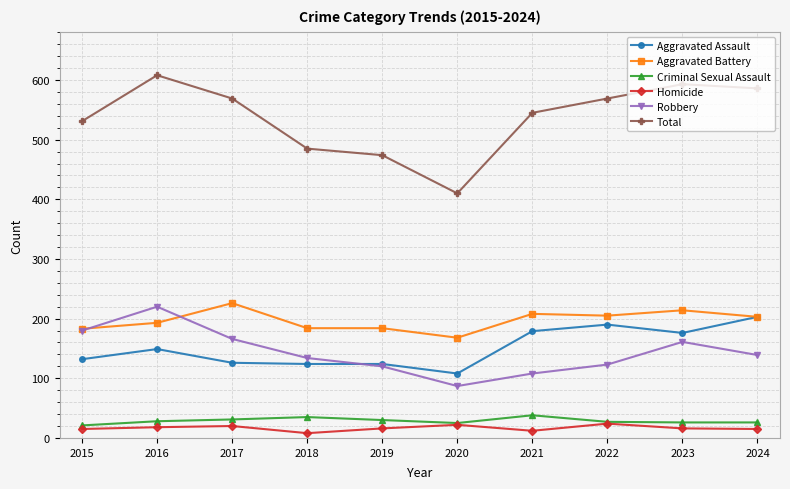

The value of Total at 2015 is 531. True or false?

True